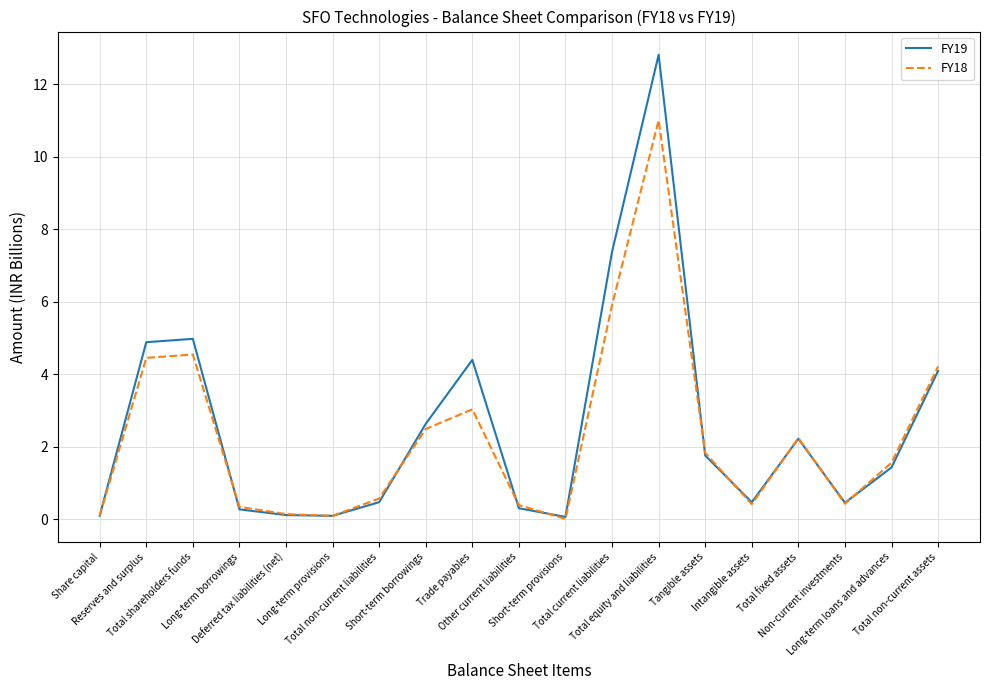

Rank the series by their maximum value, from lowest to highest.

FY18, FY19